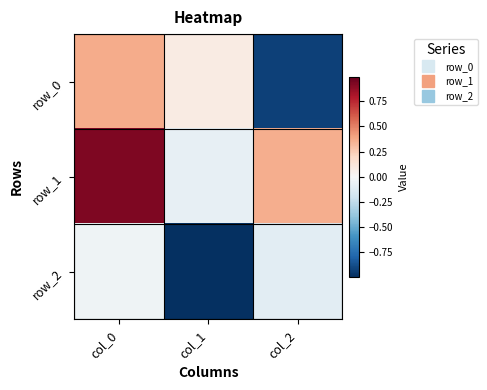

Which series changed the most between col_1 and col_2?

row_0